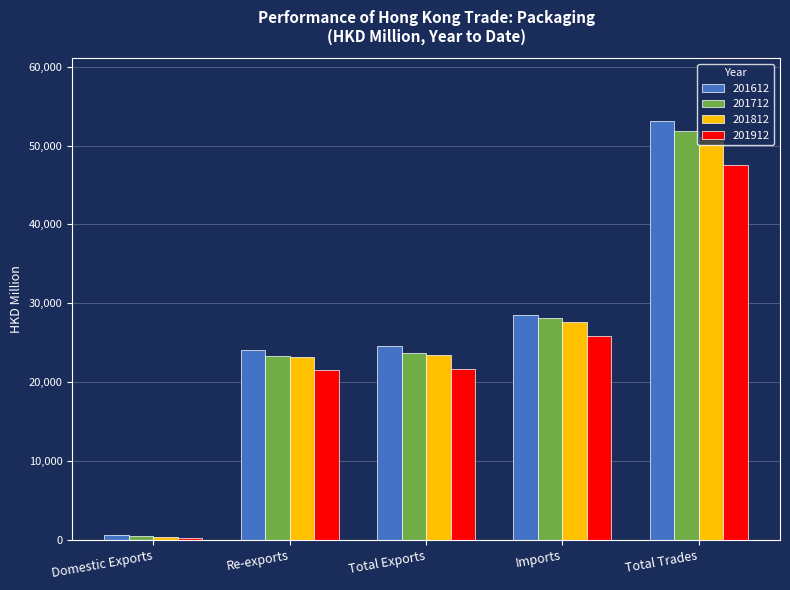

What is the difference between the highest and lowest values at Re-exports?

2545.0